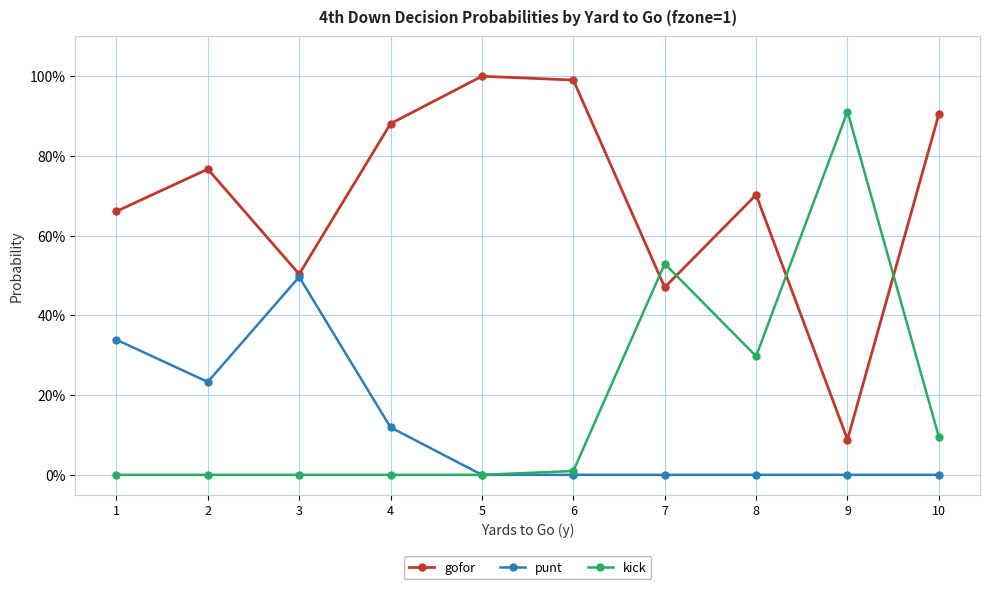

What is the difference between the punt values at 4 and 7?

0.1